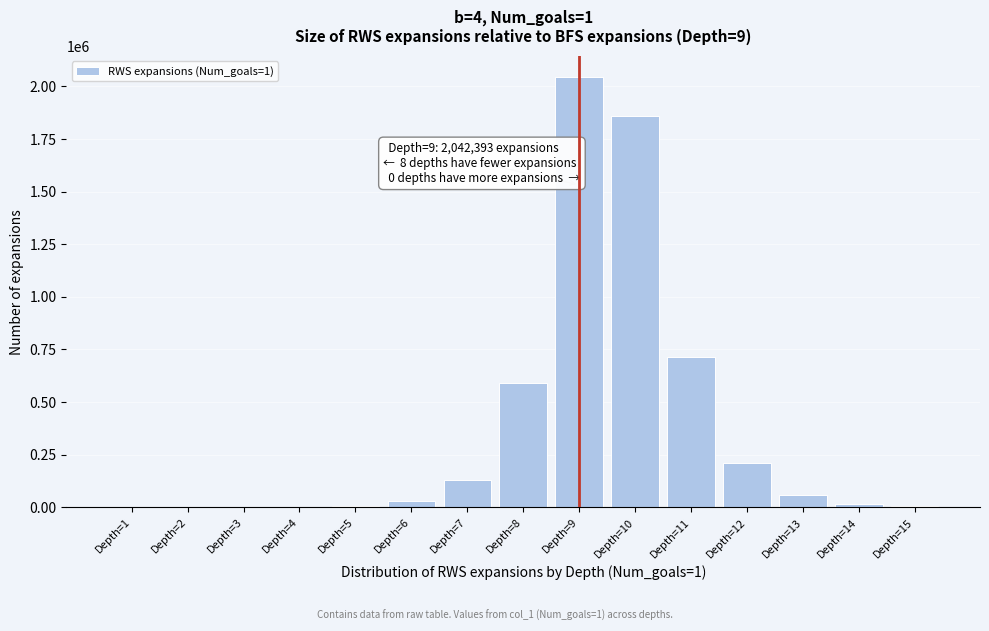

Where is the data nearest to the value 1021200?

Depth=11